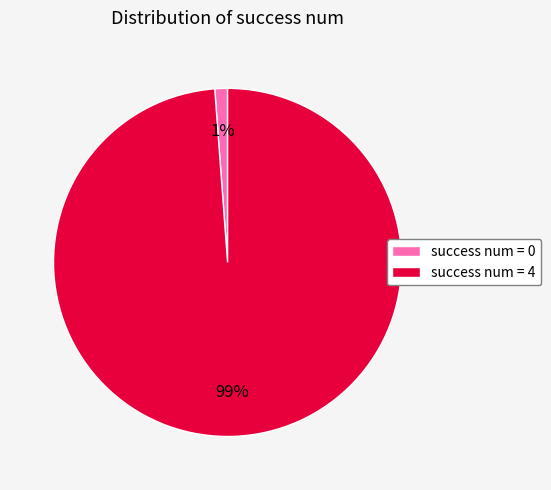

To the nearest percent, what is the average slice percentage?

50%